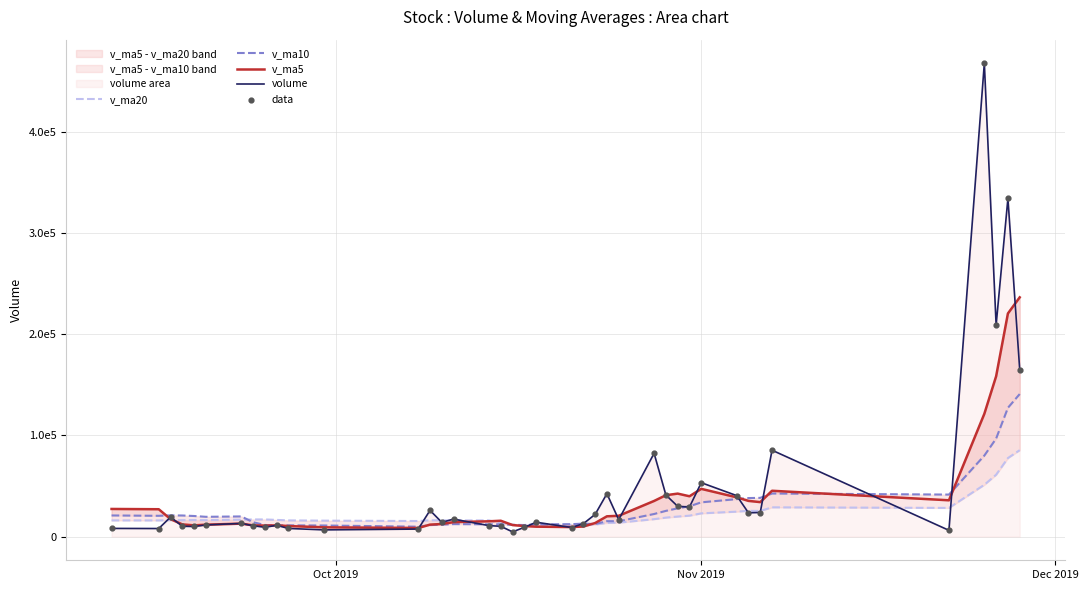

Is the value of v_ma10 at 9 greater than the value of volume at 38?

No